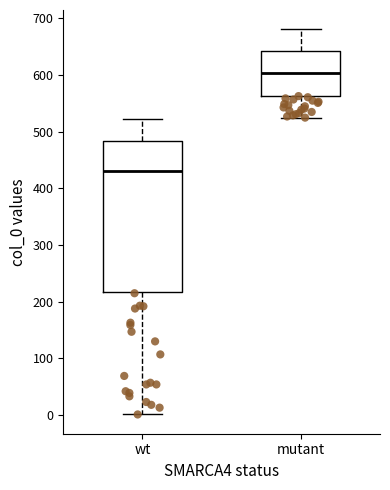

Which box's median line is the lowest?

wt